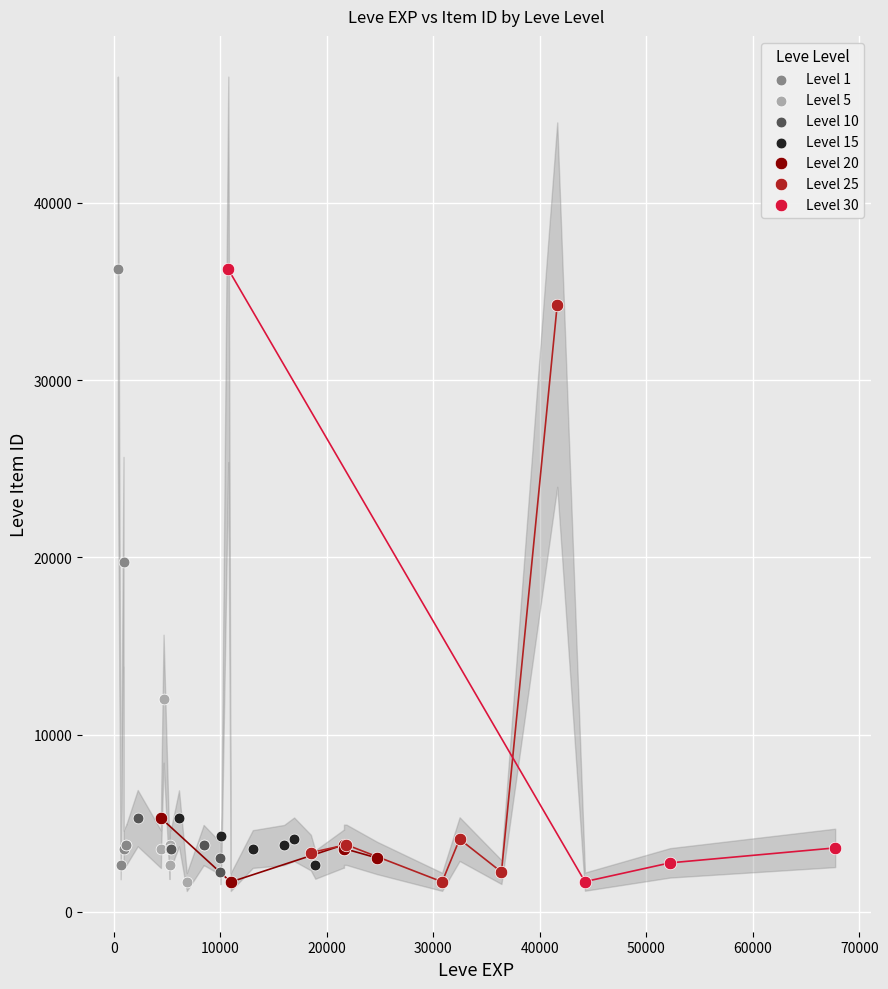

Which series has the largest Y range (max minus min)?

Level 30